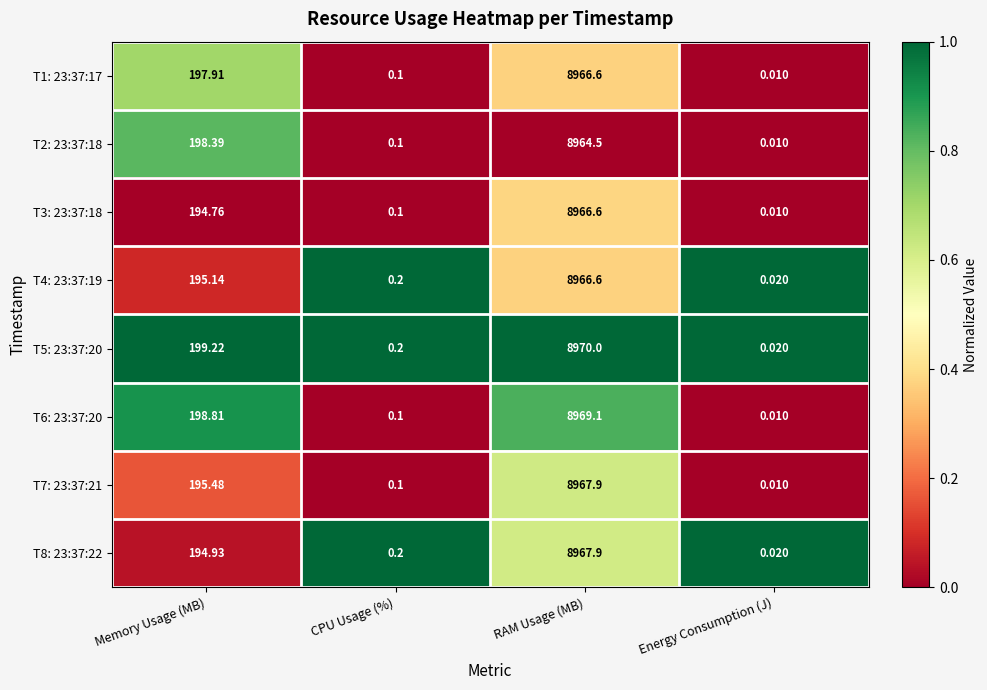

Is the value of T2: 23:37:18 at RAM Usage (MB) greater than the value of T5: 23:37:20 at CPU Usage (%)?

Yes